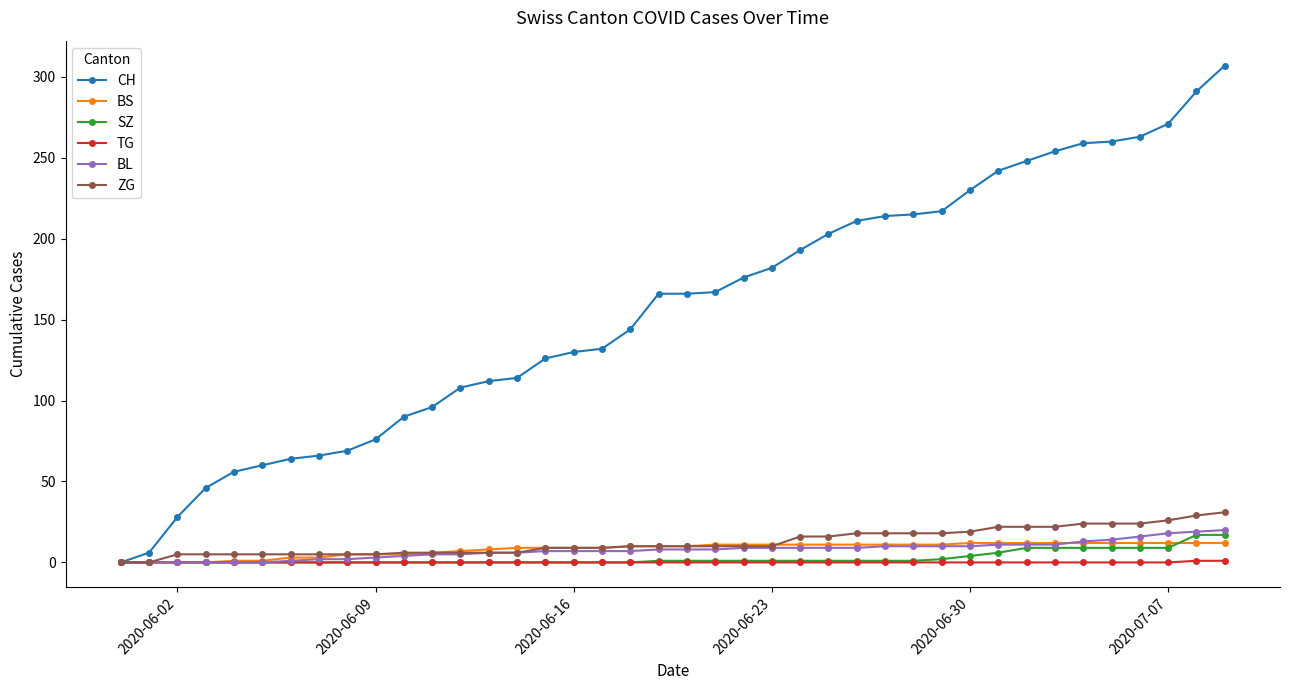

At how many categories does at least one series exceed 172?

18